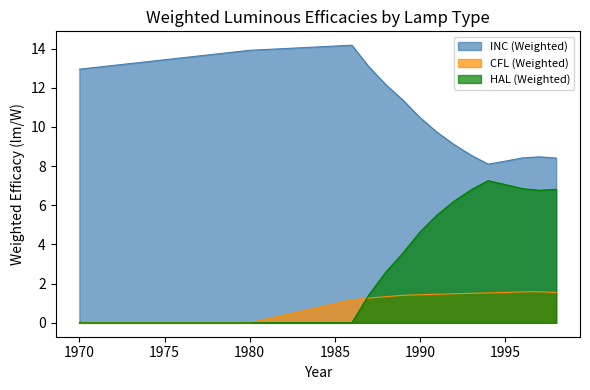

What value does the CFL (Weighted) series have at 1992?

1.5